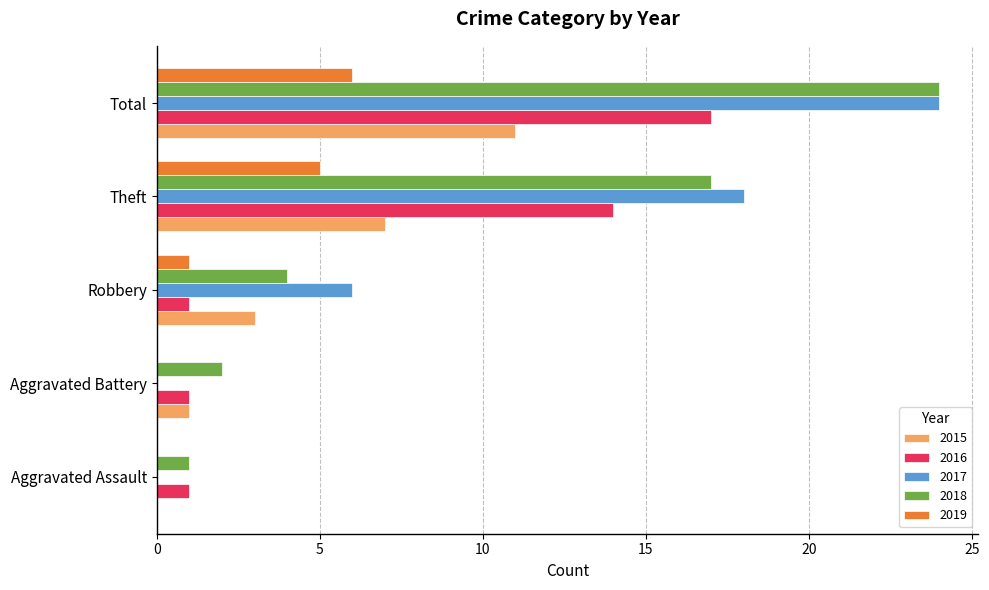

The value of 2019 at Robbery is 1. True or false?

True